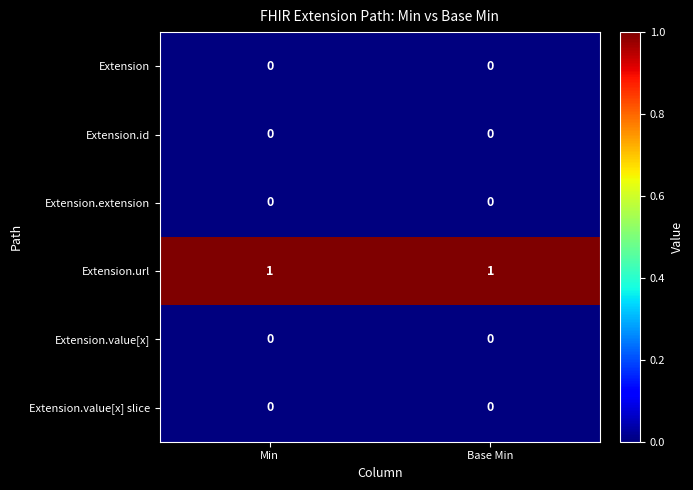

Which series has the largest total across all categories?

Extension.url